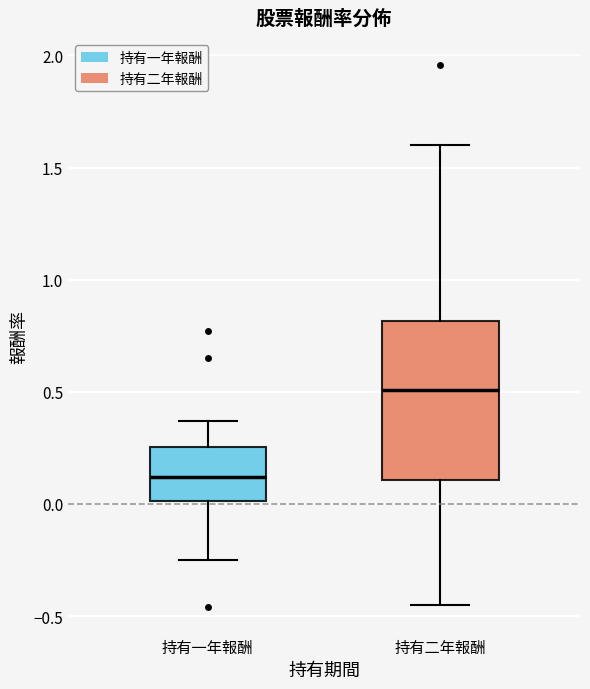

Which box's median line is the lowest?

持有一年報酬